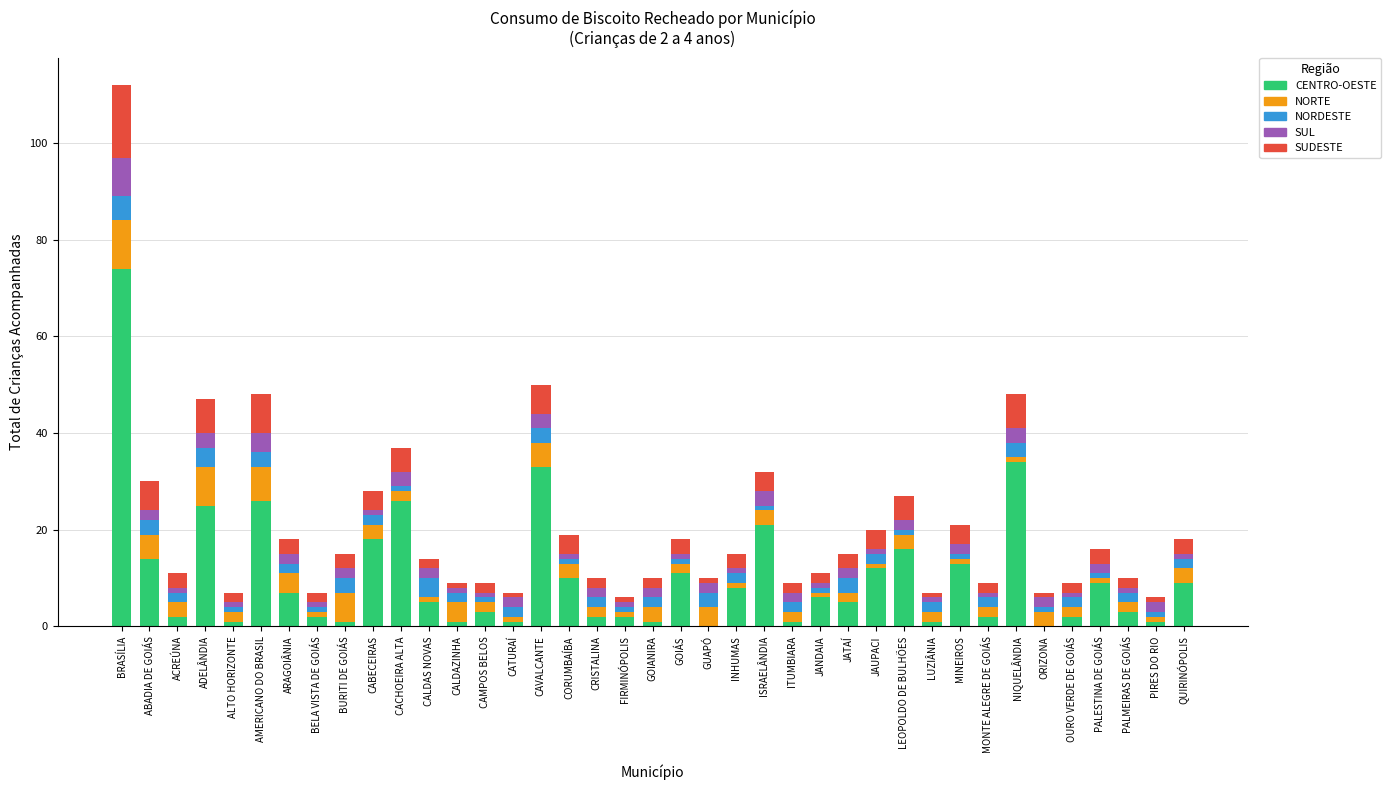

At which category is the sum across all series the highest?

BRASÍLIA